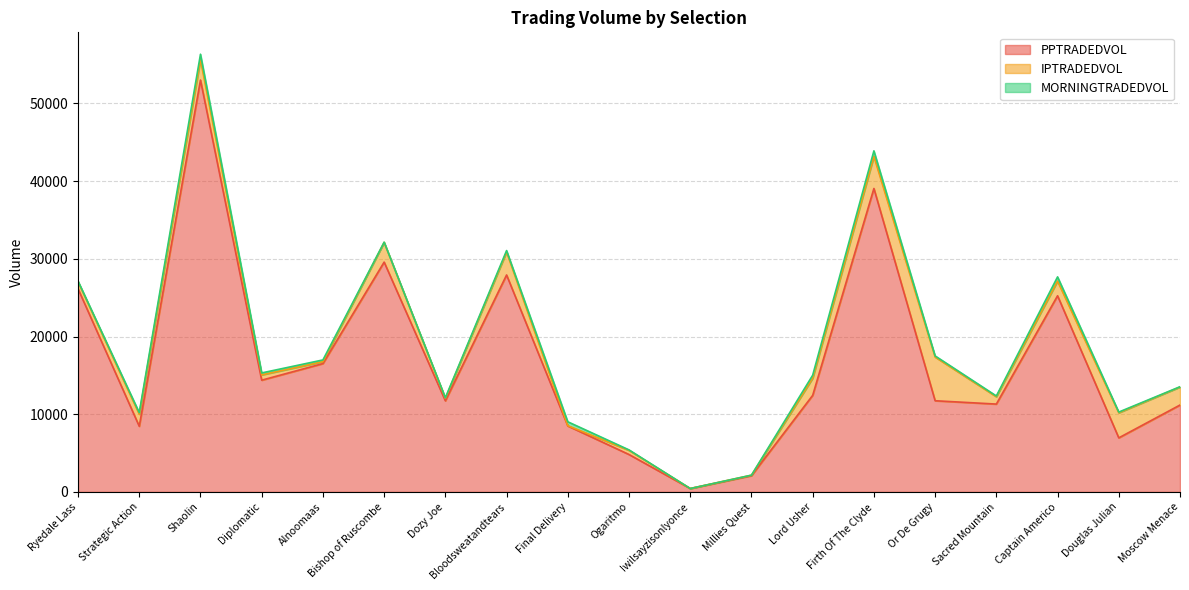

True or false: PPTRADEDVOL and MORNINGTRADEDVOL cross at least once.

False